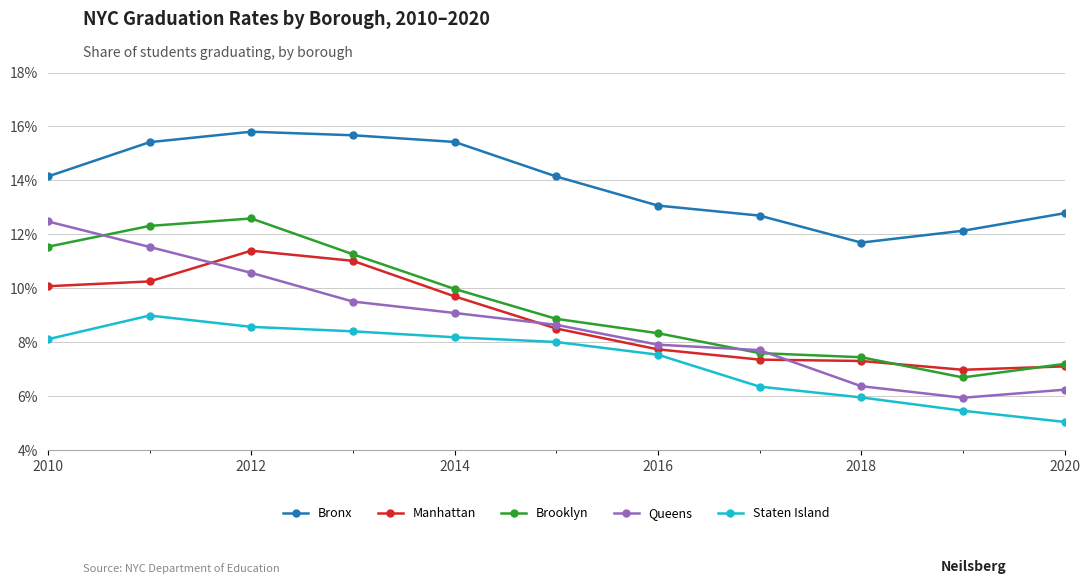

How many Queens values are between 0 and 1?

11